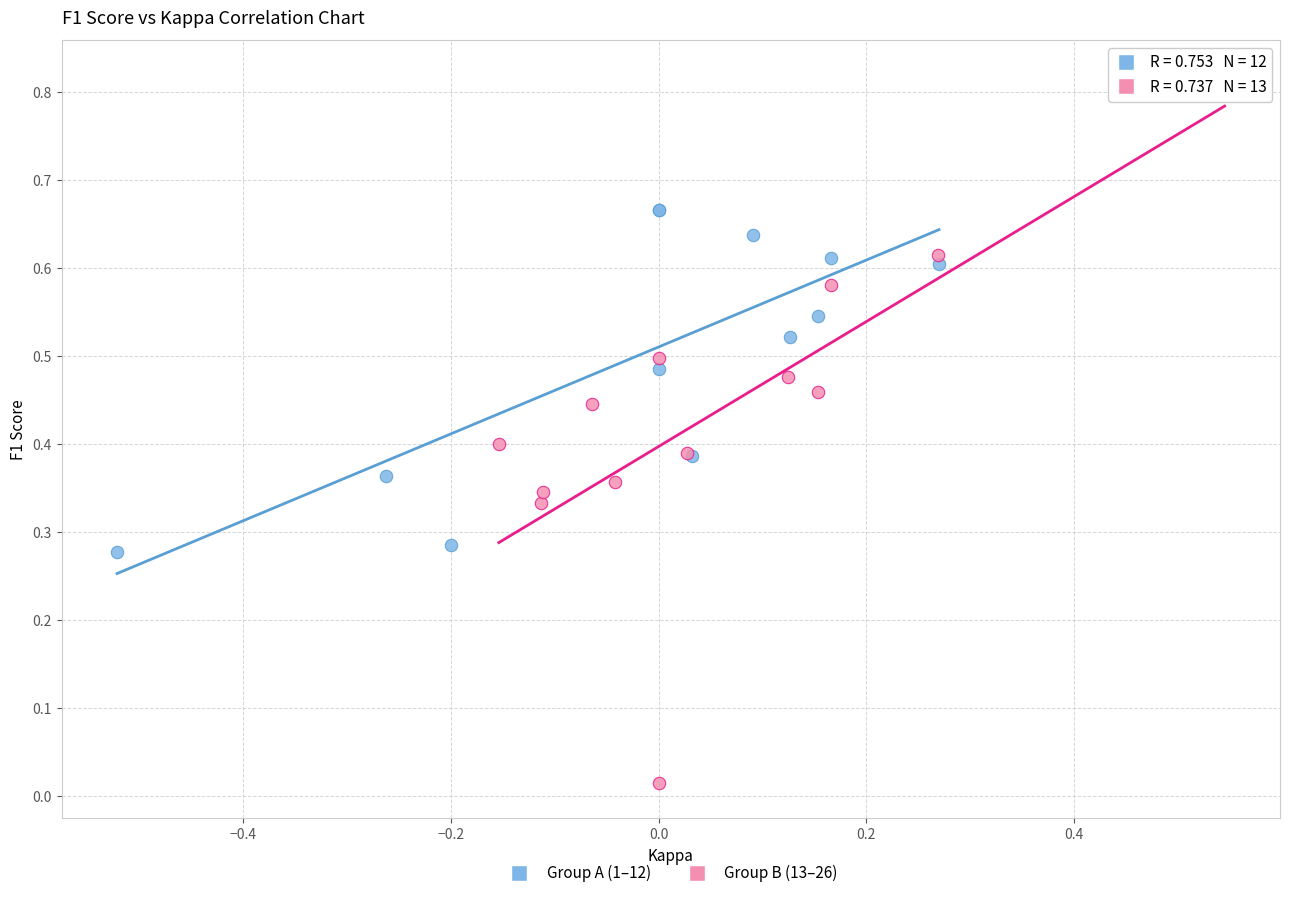

Which series reaches the minimum Y coordinate?

Group B (13–26)